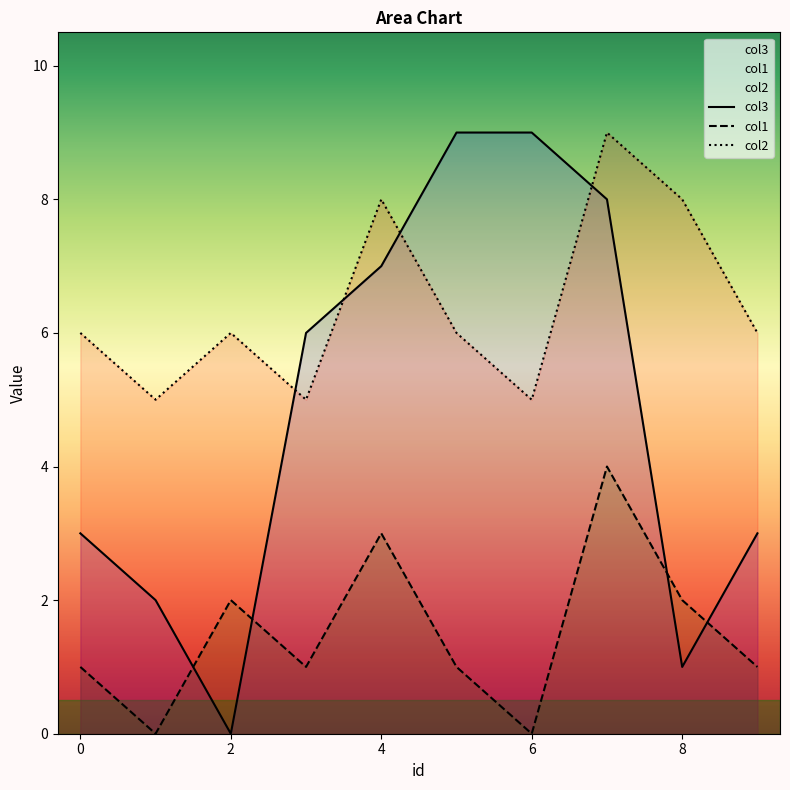

What is the difference between the highest and lowest values at 4?

5